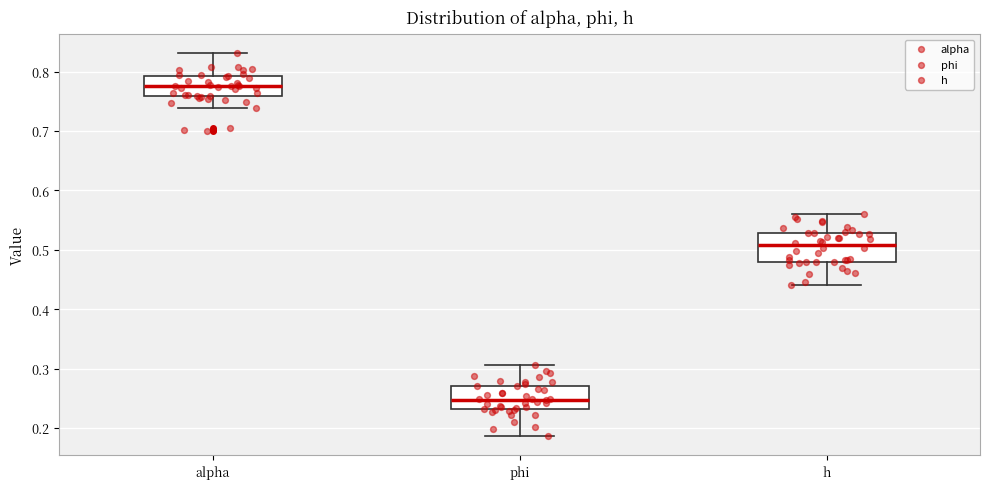

Reading left to right, transcribe this box plot: for each box, give where its median line is, the range the box spans, and where its two whiskers end, as read against the y-axis. The values are not printed on the chart, so give them approximately, as read against the axis.

alpha: median 0.77, box 0.76 to 0.79, whiskers 0.74 to 0.83
phi: median 0.25, box 0.23 to 0.27, whiskers 0.19 to 0.31
h: median 0.51, box 0.48 to 0.53, whiskers 0.44 to 0.56